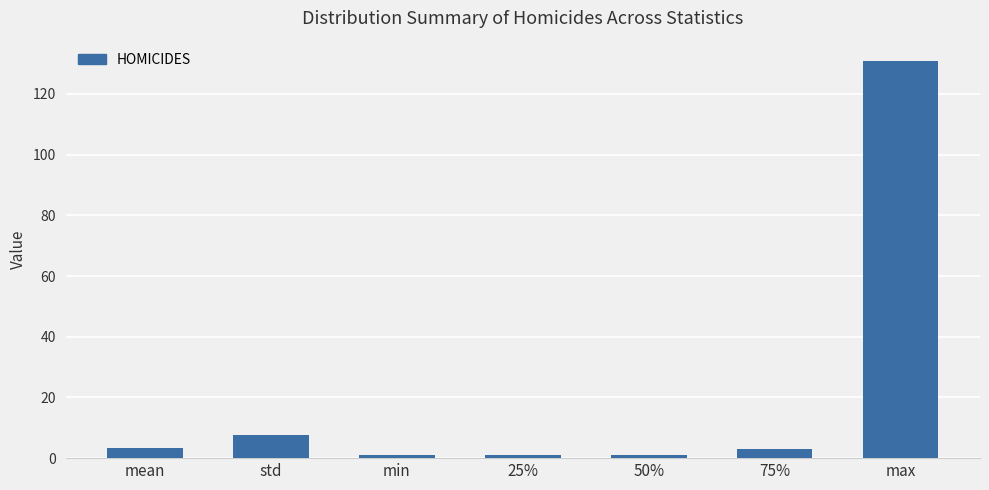

At which label does the data first exceed 3?

mean